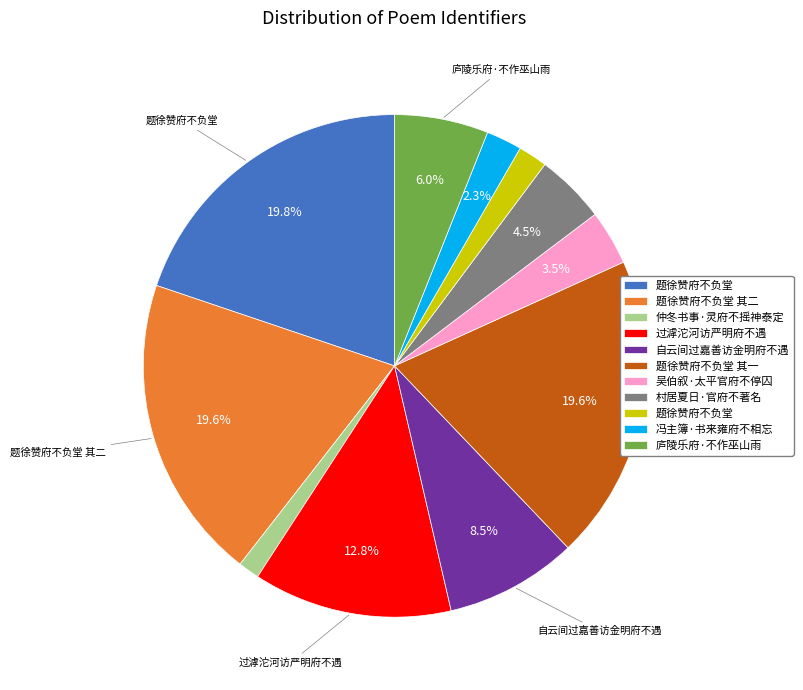

Is there any slice that represents more than half of the pie?

No